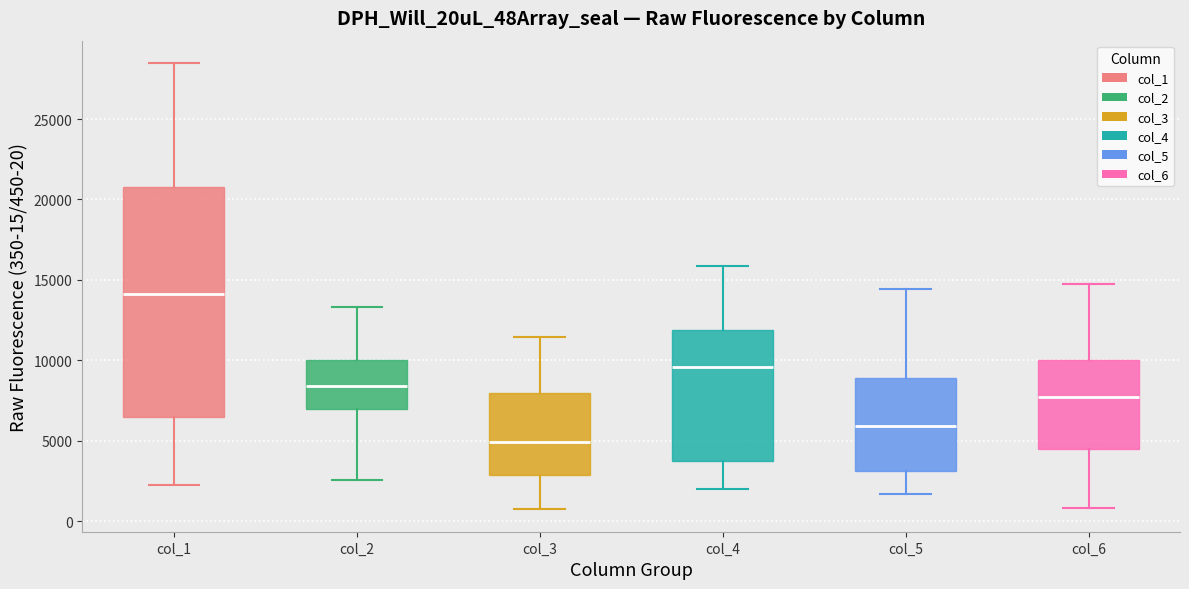

Which box's median line is the lowest?

col_3